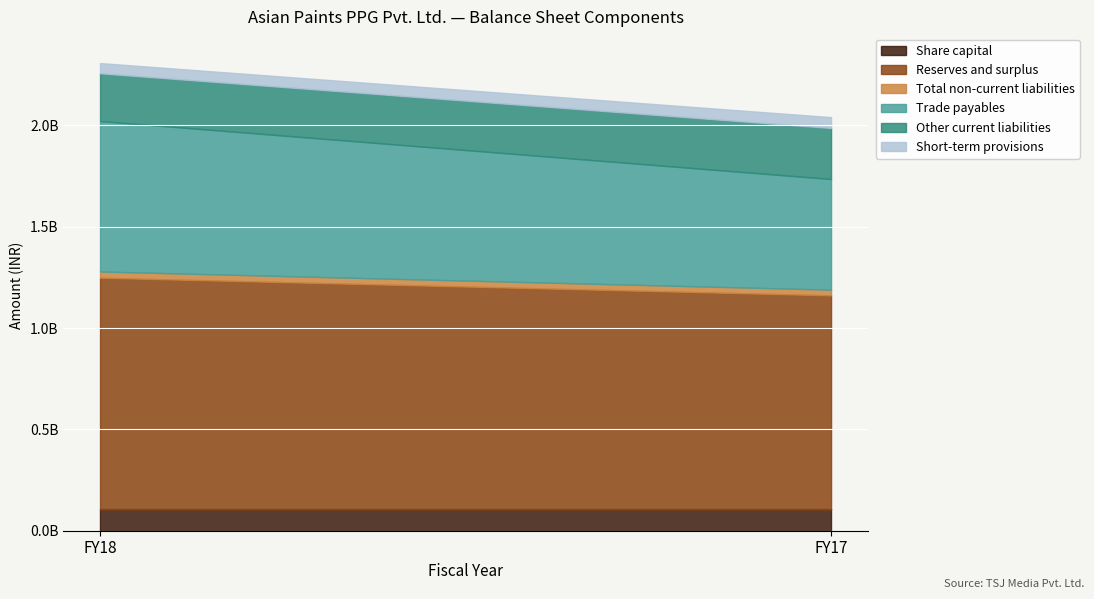

List the labels in order of Share capital value, largest first.

FY18, FY17